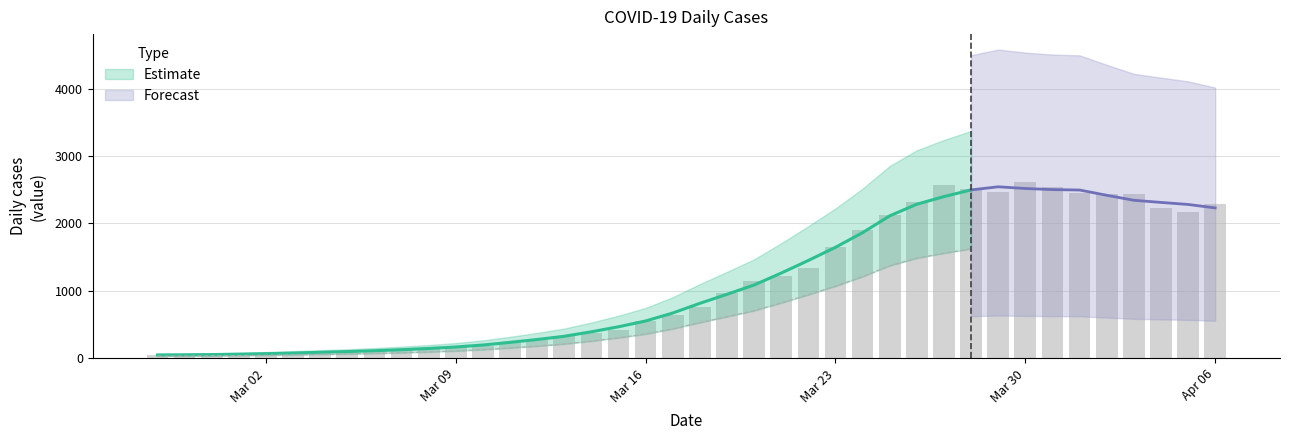

The value at Mar 09 is 106. True or false?

False